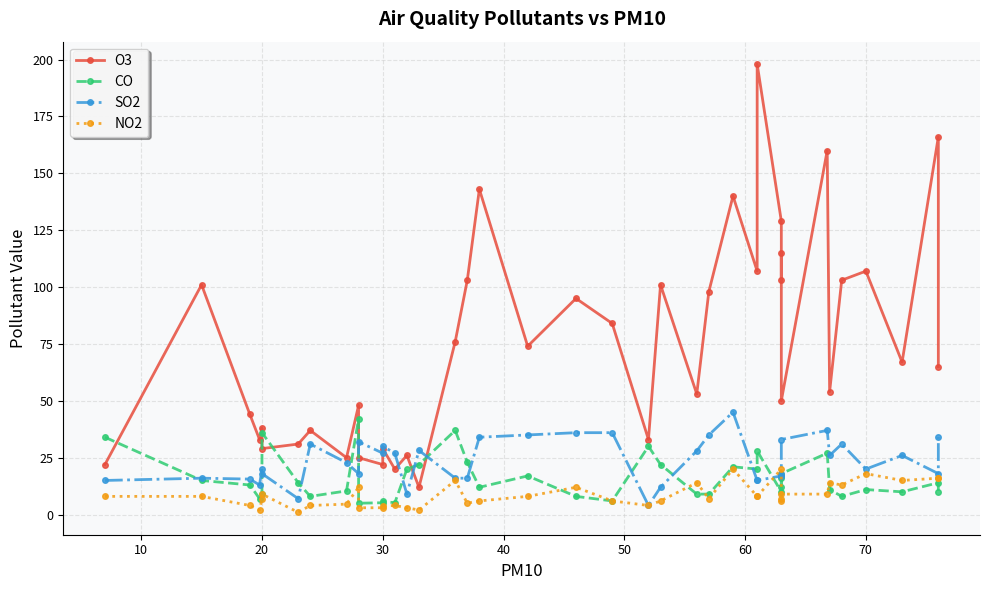

The CO series shows 5.5 at 17. True or false?

False